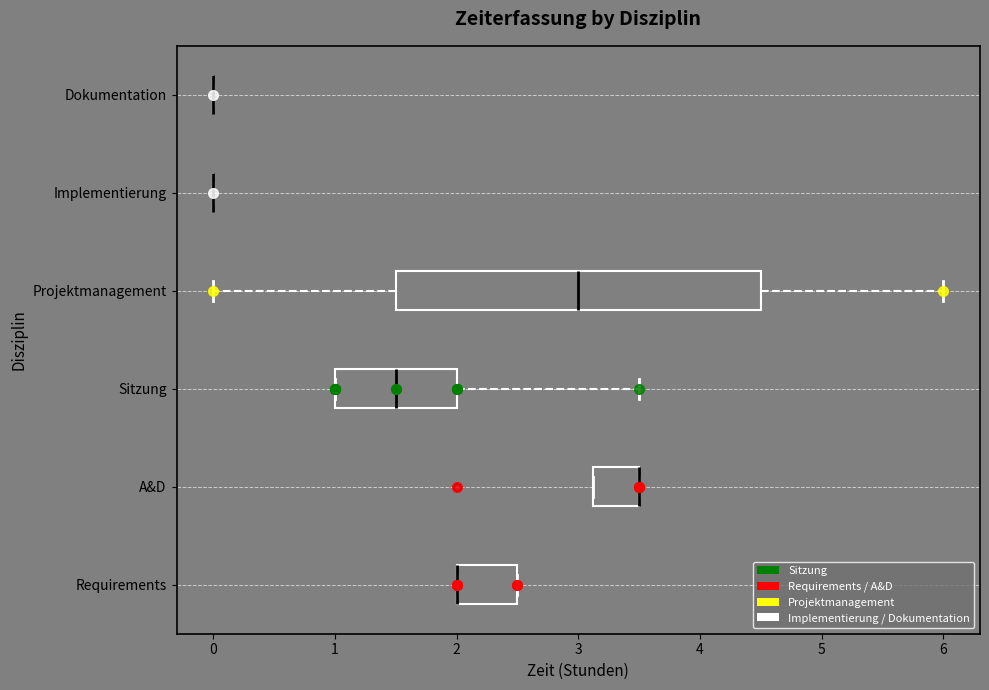

Reading bottom to top, transcribe this box plot: for each box, give where its median line is, the range the box spans, and where its two whiskers end, as read against the x-axis. The values are not printed on the chart, so give them approximately, as read against the axis.

Requirements: median 2.0 (drawn on the box's left edge), box 2.0 to 2.5, whiskers 2.0 to 2.5
A&D: median 3.5 (drawn on the box's right edge), box 3.1 to 3.5, whiskers 3.1 to 3.5
Sitzung: median 1.5, box 1.0 to 2.0, whiskers 1.0 to 3.5
Projektmanagement: median 3.0, box 1.5 to 4.5, whiskers 0.0 to 6.0
Implementierung: box collapsed to a line at 0.0, whiskers 0.0 to 0.0
Dokumentation: box collapsed to a line at 0.0, whiskers 0.0 to 0.0